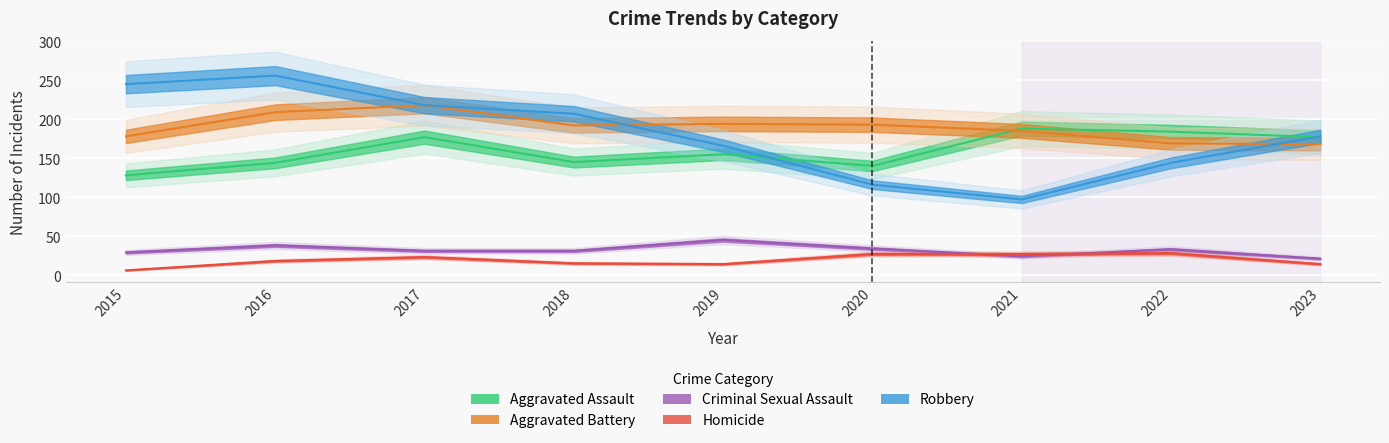

Reading left to right, list all the values displayed in this chart.

Aggravated Assault: 128	144	177	145	155	140	188	184	177
Aggravated Battery: 178	209	218	192	194	193	185	169	168
Criminal Sexual Assault: 29	38	31	31	45	34	24	33	21
Homicide: 6	18	23	15	14	27	27	28	14
Robbery: 245	256	218	207	166	116	97	144	178